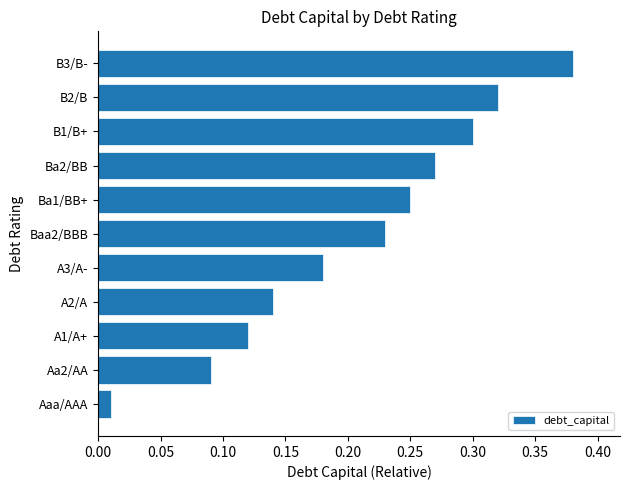

The chart shows a value of 0.5 at B2/B. True or false?

False